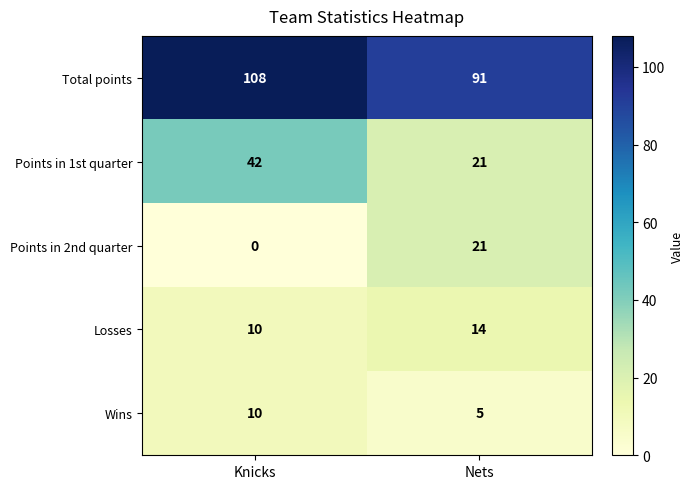

What is the spread (max minus min) of values at Knicks?

108